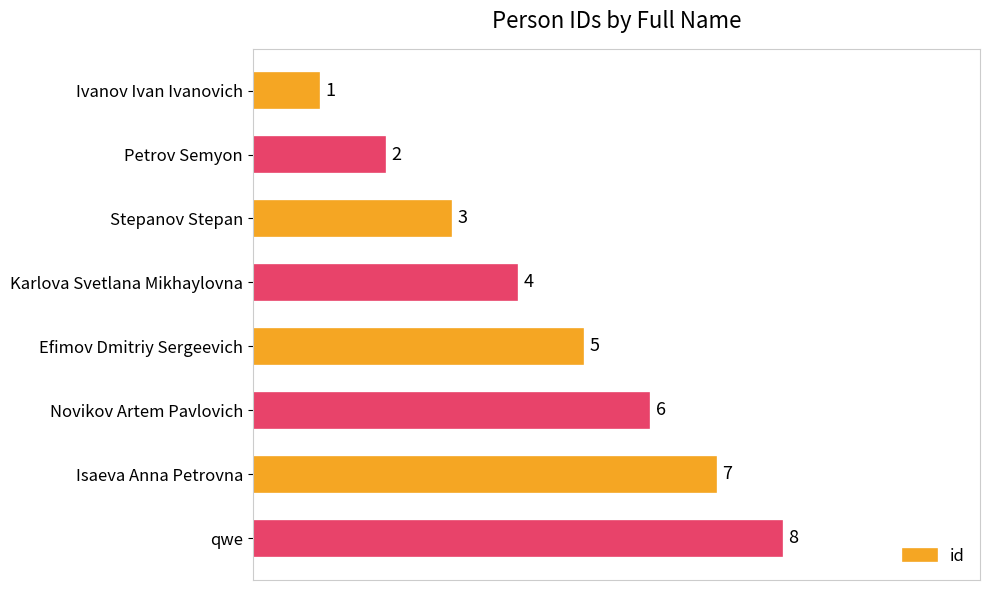

Rank the categories by value from highest to lowest.

qwe, Isaeva Anna Petrovna, Novikov Artem Pavlovich, Efimov Dmitriy Sergeevich, Karlova Svetlana Mikhaylovna, Stepanov Stepan, Petrov Semyon, Ivanov Ivan Ivanovich